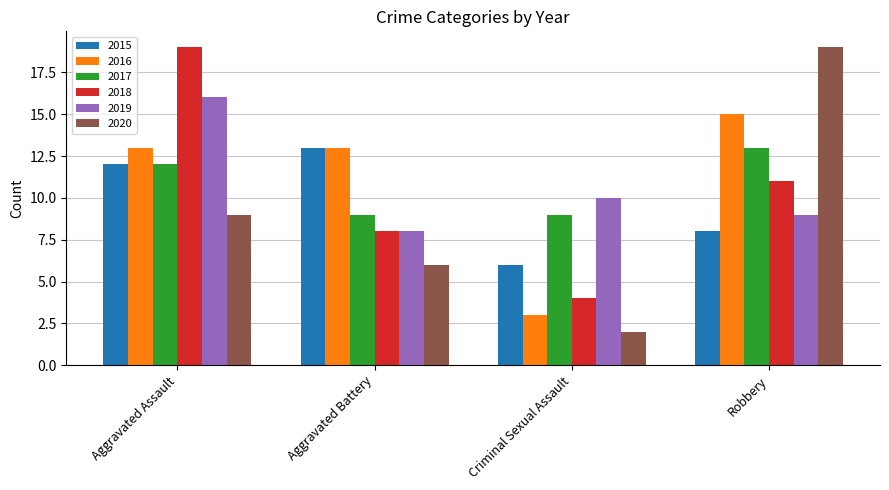

What is the value of the 2015 bar at the 4th from the left?

8